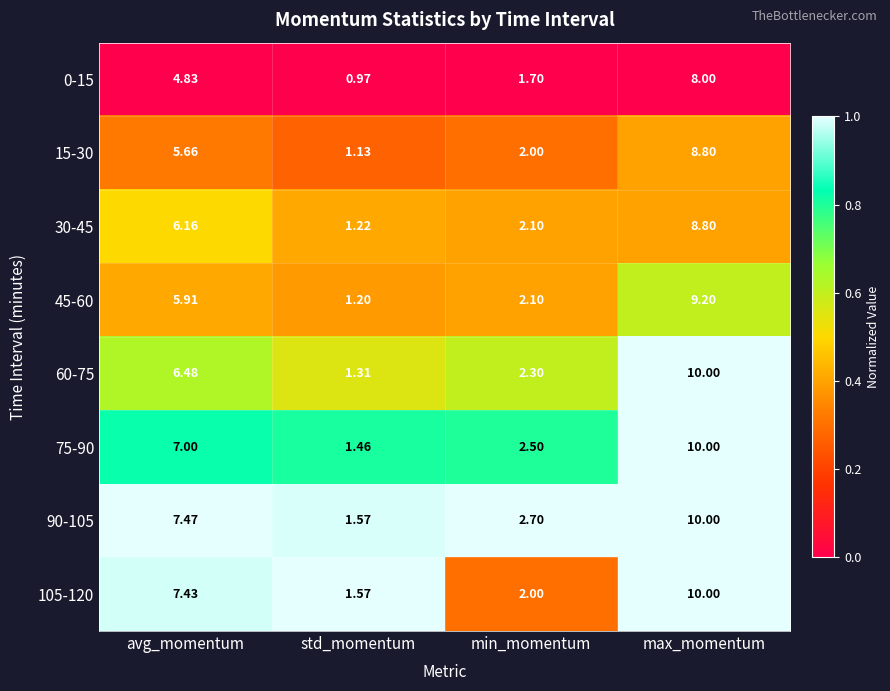

At which category is the sum across all series the highest?

max_momentum